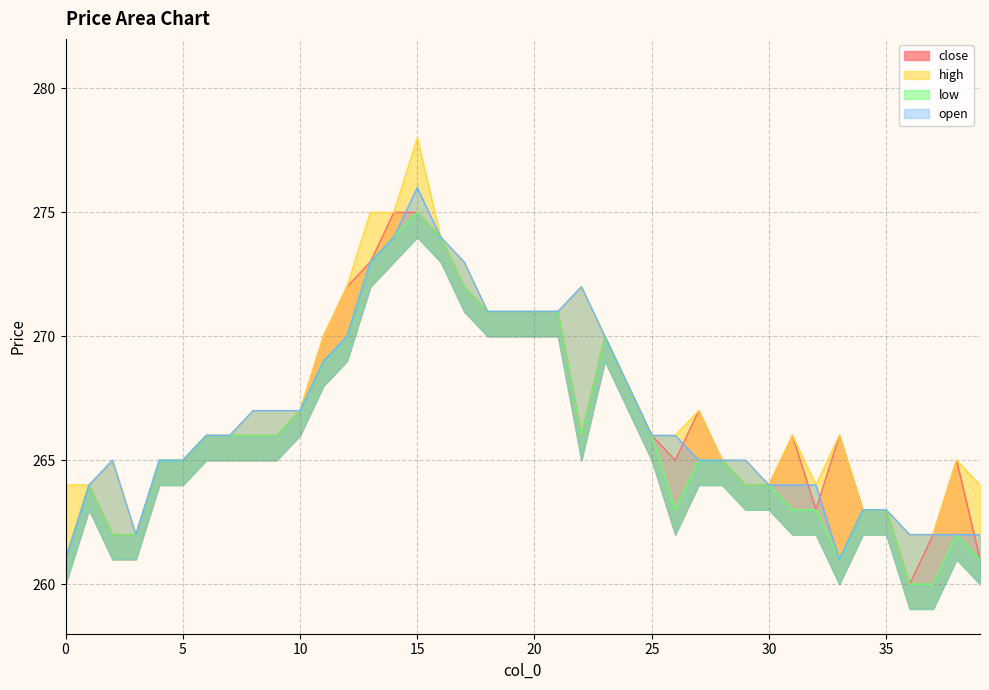

True or false: low has more than 2 interior local peaks.

True